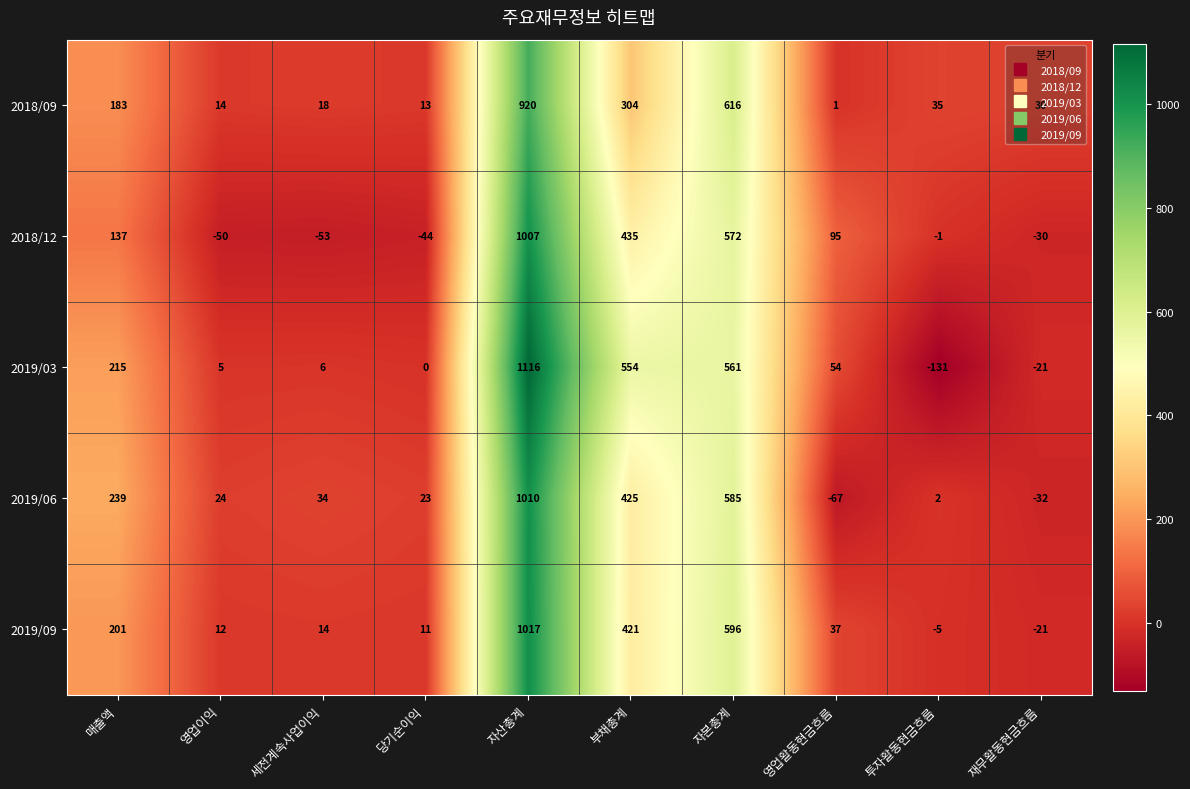

Which label corresponds to the smallest value in the chart?

투자활동현금흐름